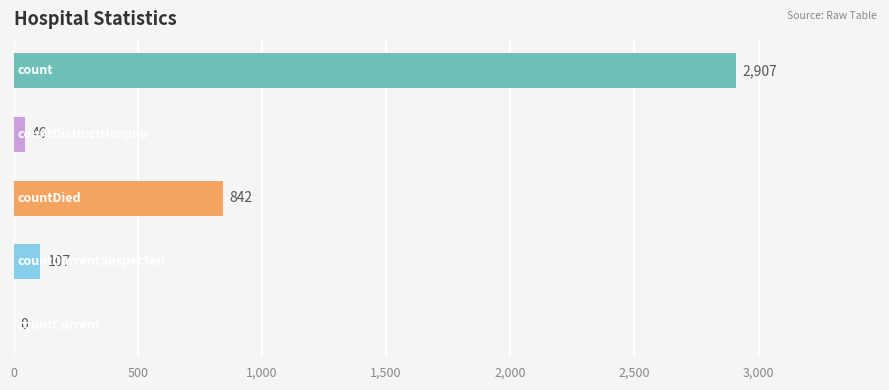

What is the greatest value displayed?

2907